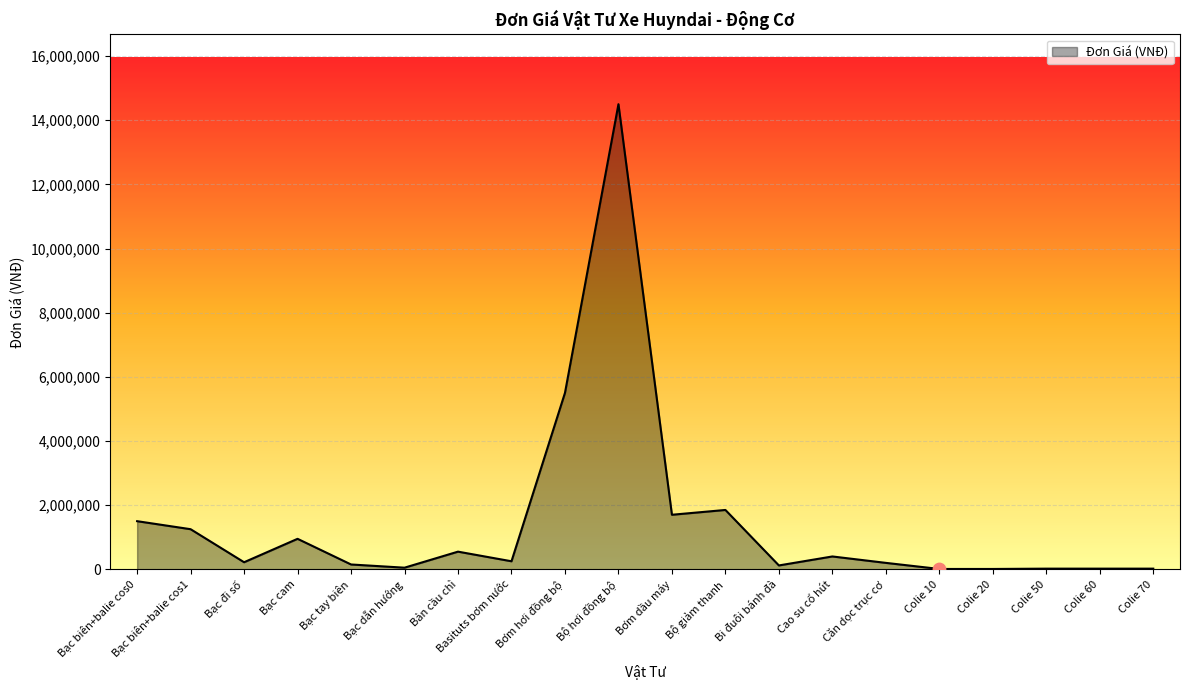

Approximately how many times larger is the value at Căn dọc trục cơ compared to Bạc biên+balie cos0?

0.1